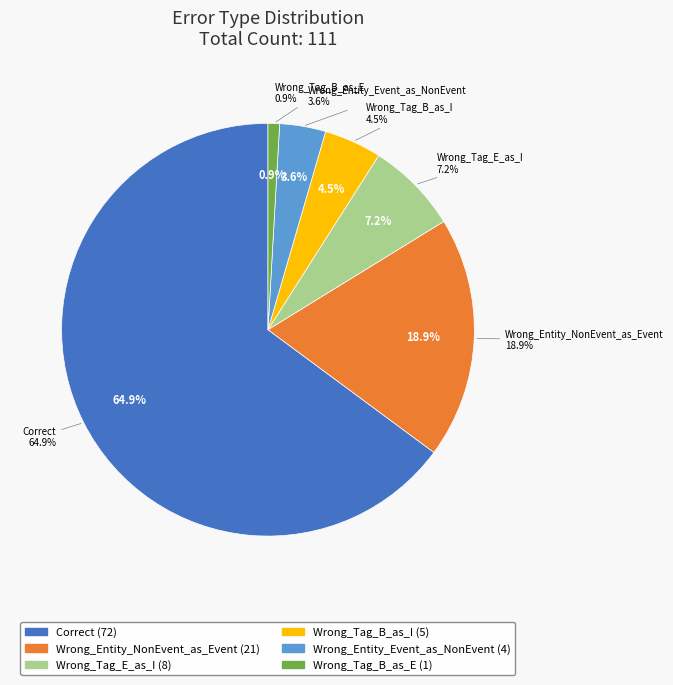

What is the largest slice in the pie chart?

Correct